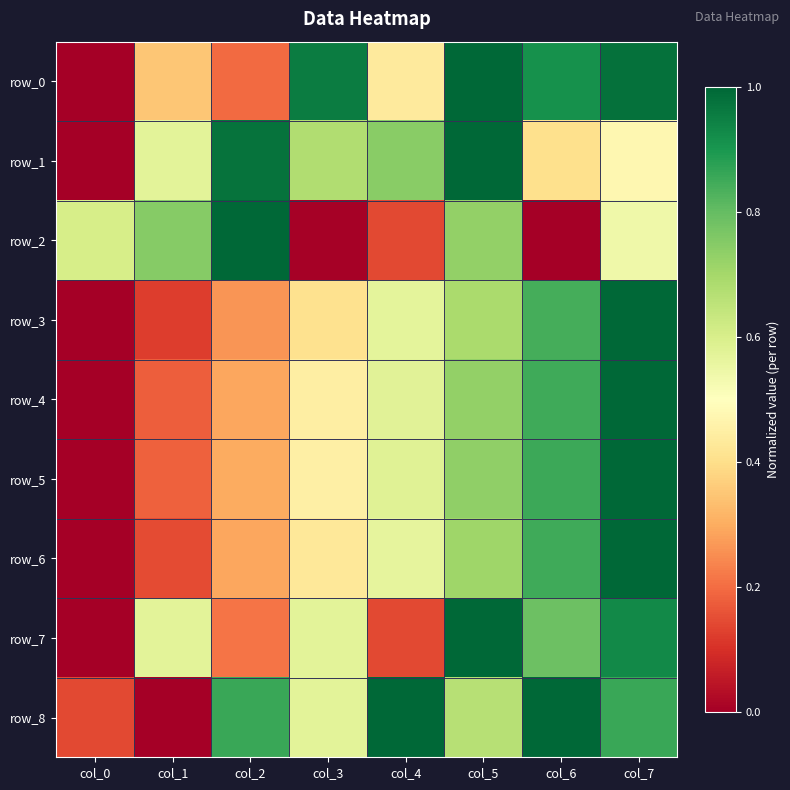

Is the value of row_6 at col_4 greater than the value of row_2 at col_5?

No